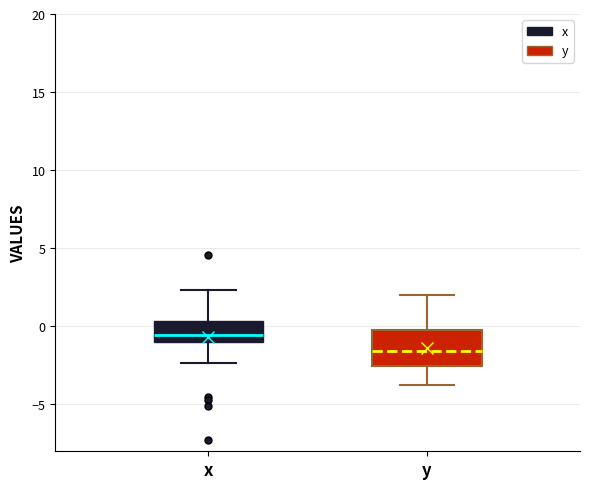

Which box is the tallest, from its lower edge to its upper edge?

y